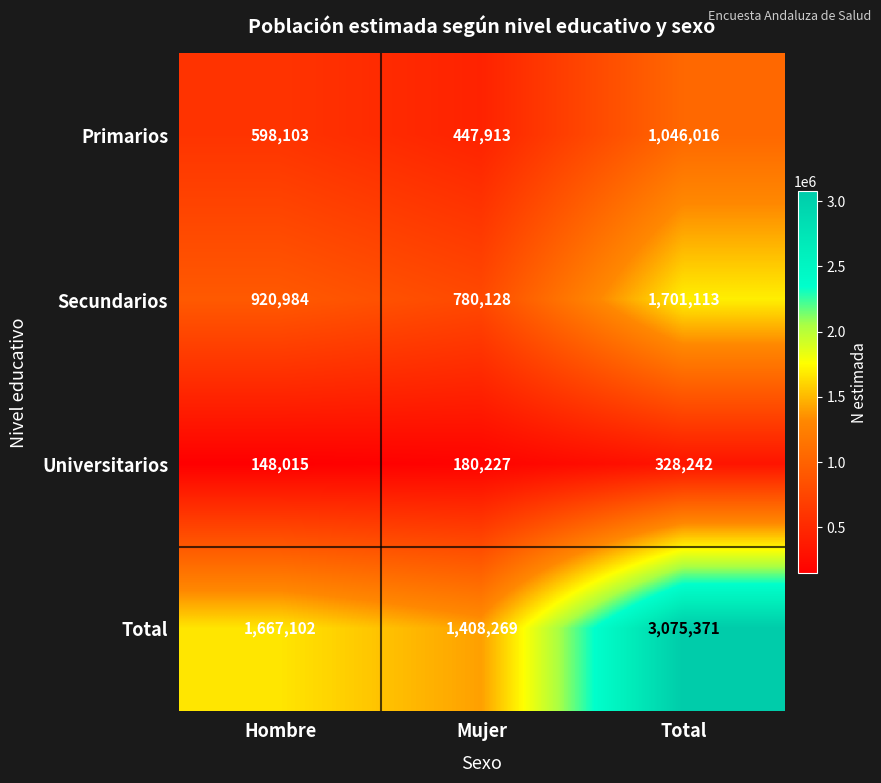

Rank the series by their average value, from lowest to highest.

Universitarios, Primarios, Secundarios, Total